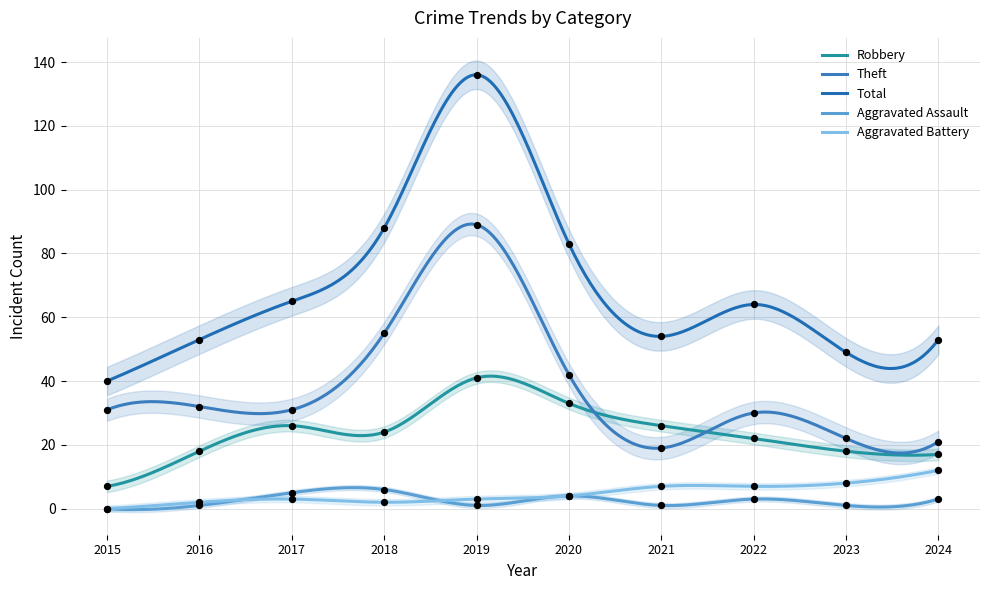

Is the value of Total at 2015 greater than the value of Theft at 2022?

Yes